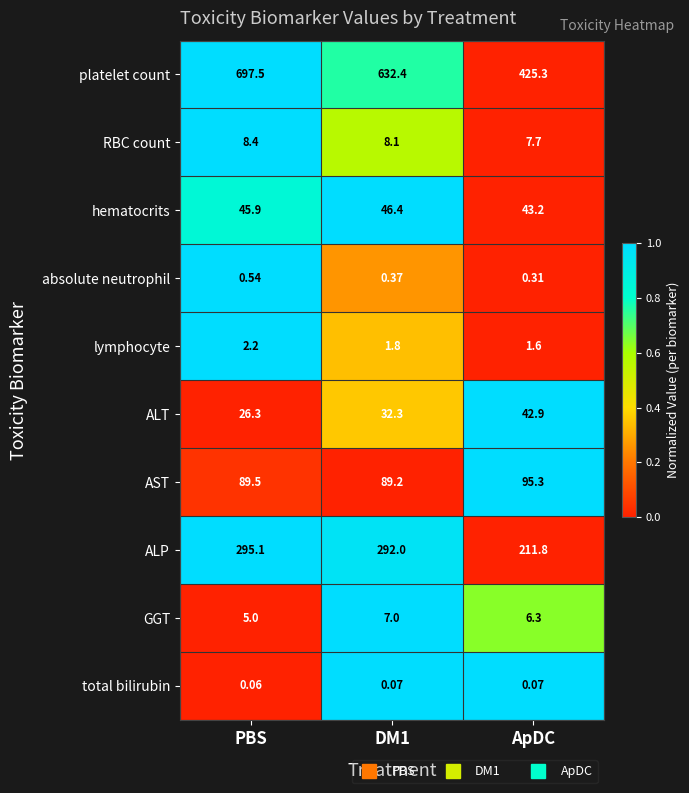

Which label corresponds to the largest value in the chart?

PBS